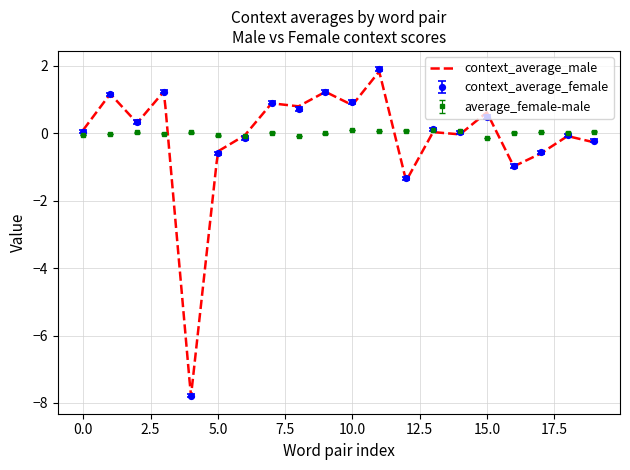

Is it true that average_female-male equals 0.1 at ('unhelpful', 'helpful')?

True